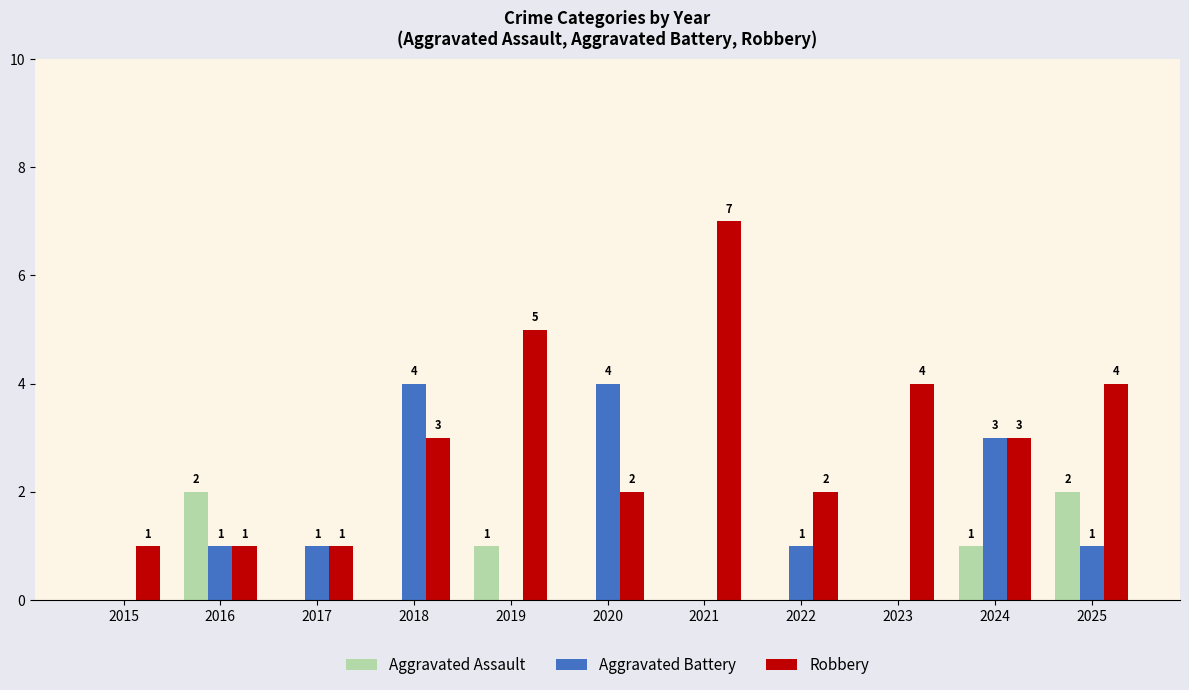

How many positive values does the Aggravated Battery series have?

7